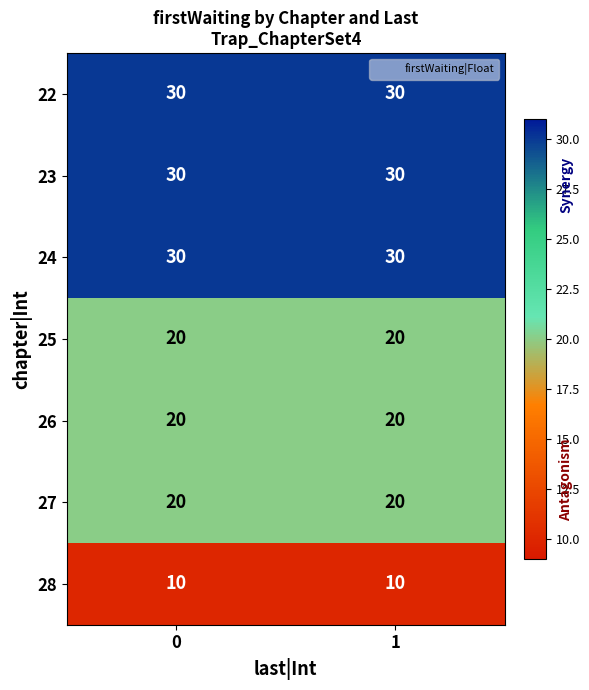

What is the smallest value displayed?

10